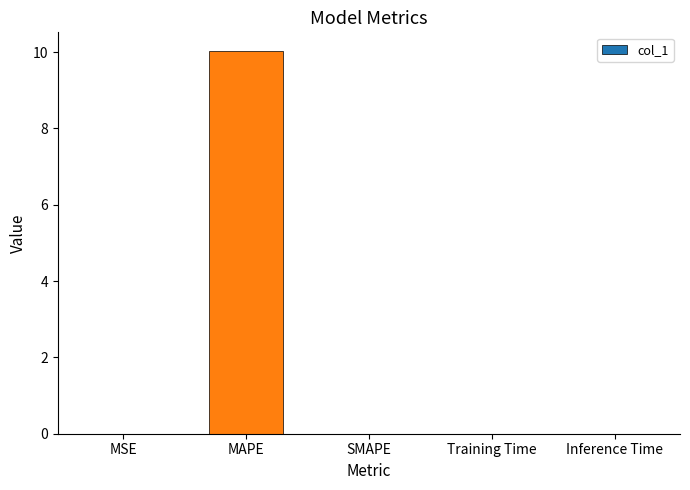

The chart shows a value of 15.9 at MAPE. True or false?

False